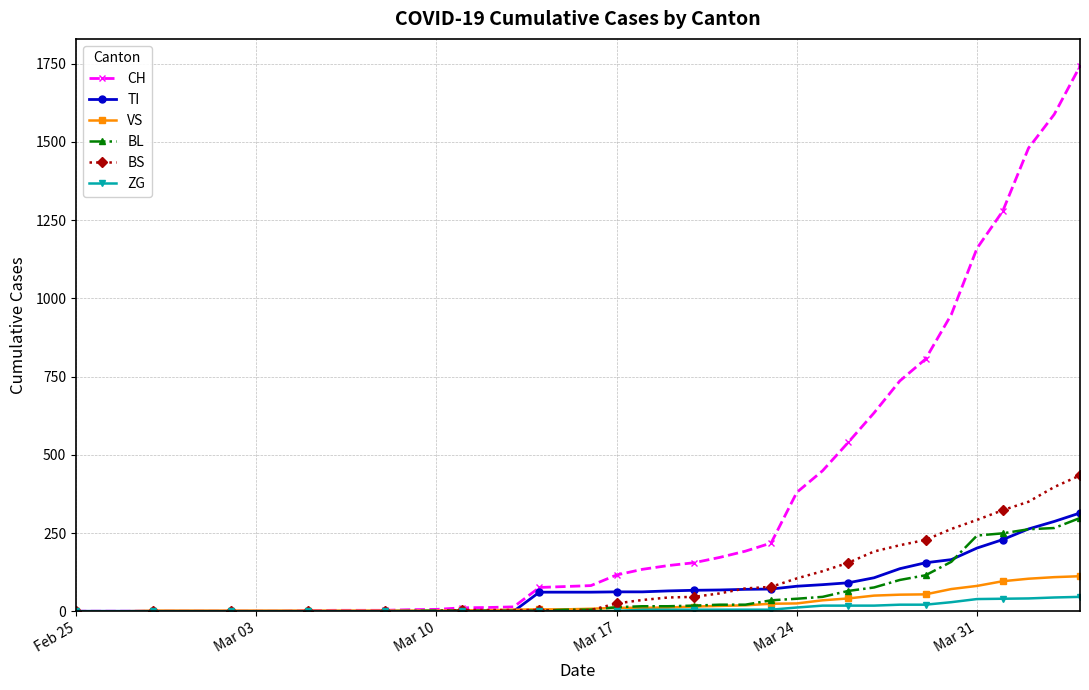

At how many categories does at least one series exceed 1096?

5